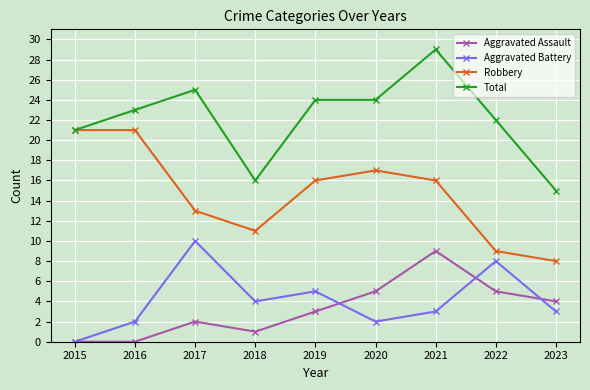

Which label corresponds to the largest value in the chart?

2021